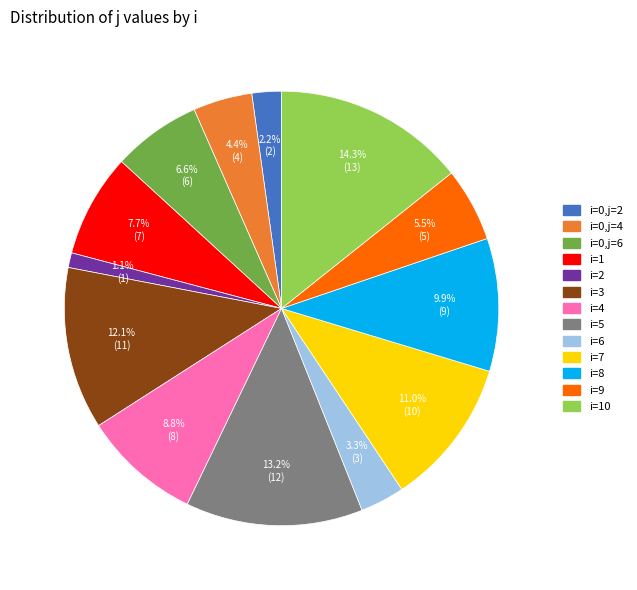

Does i=3 represent more than half of the total?

No